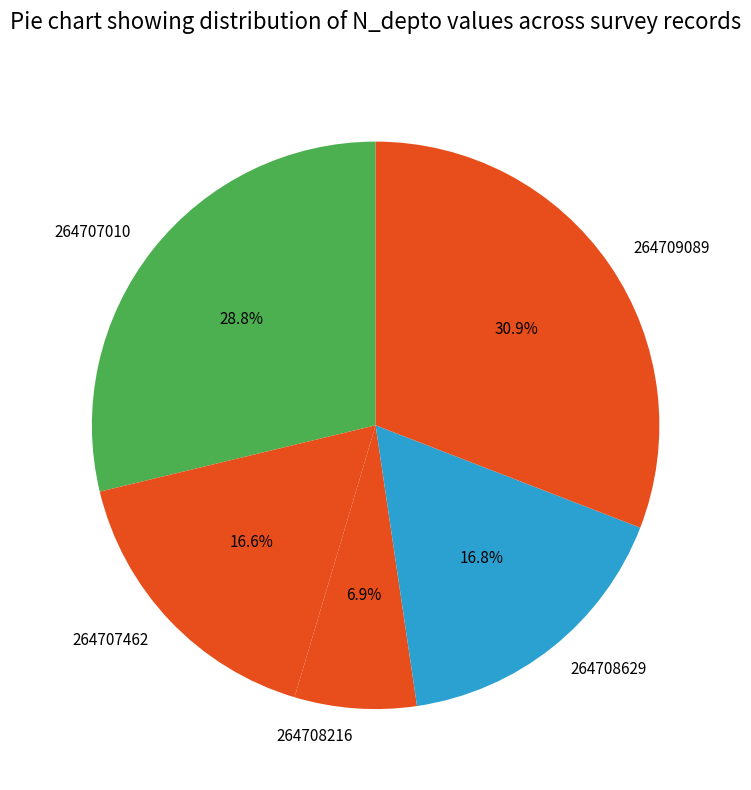

Is there a majority slice in this chart?

No